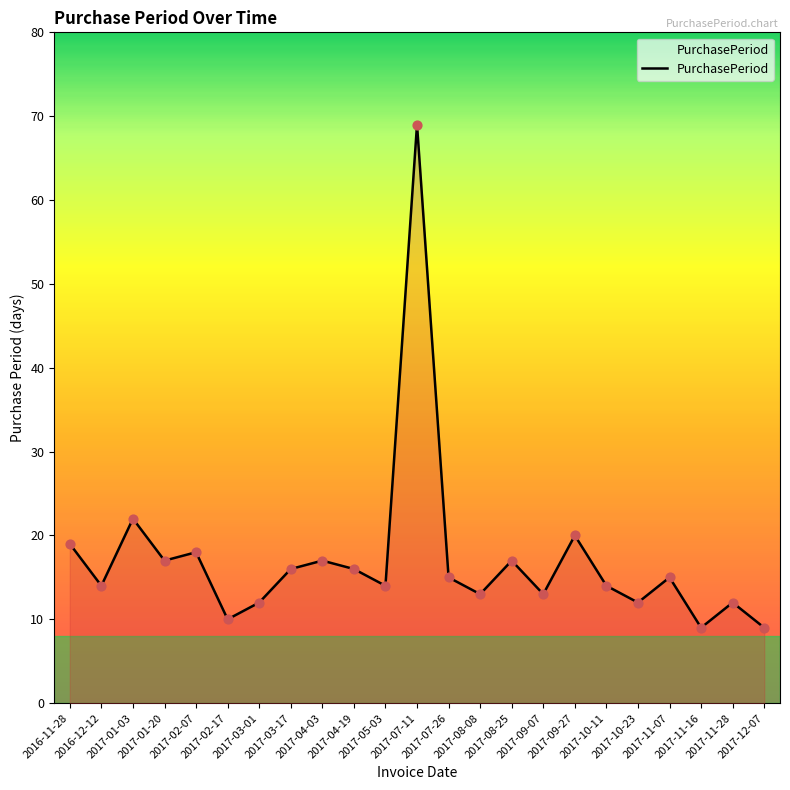

What is the ratio of the value at 2017-04-19 to the value at 2017-10-11?

1.1